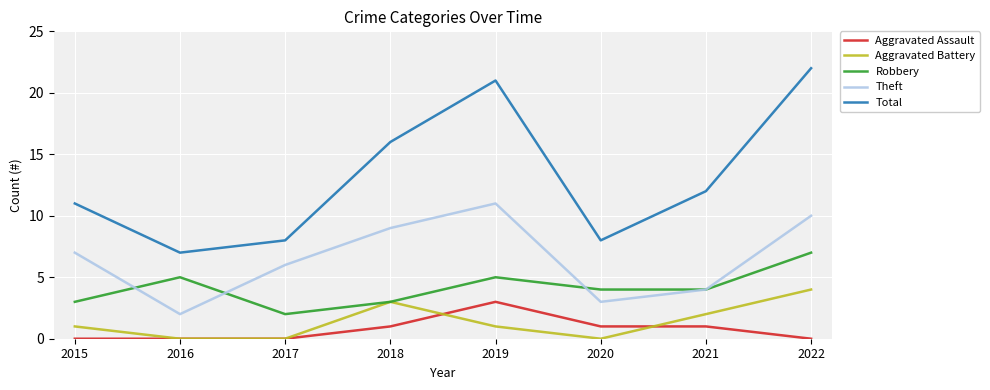

What is the difference between the highest and lowest values at 2022?

22